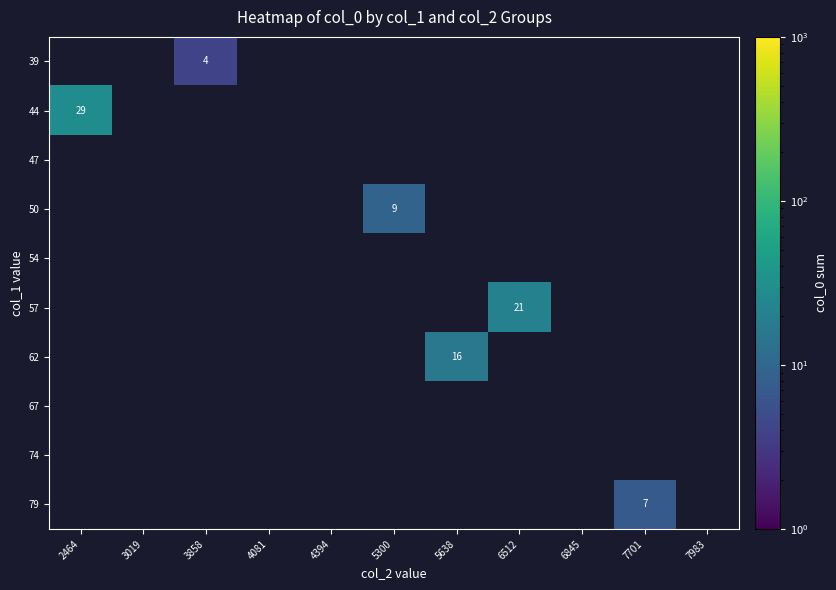

What is the smallest value displayed?

4.0